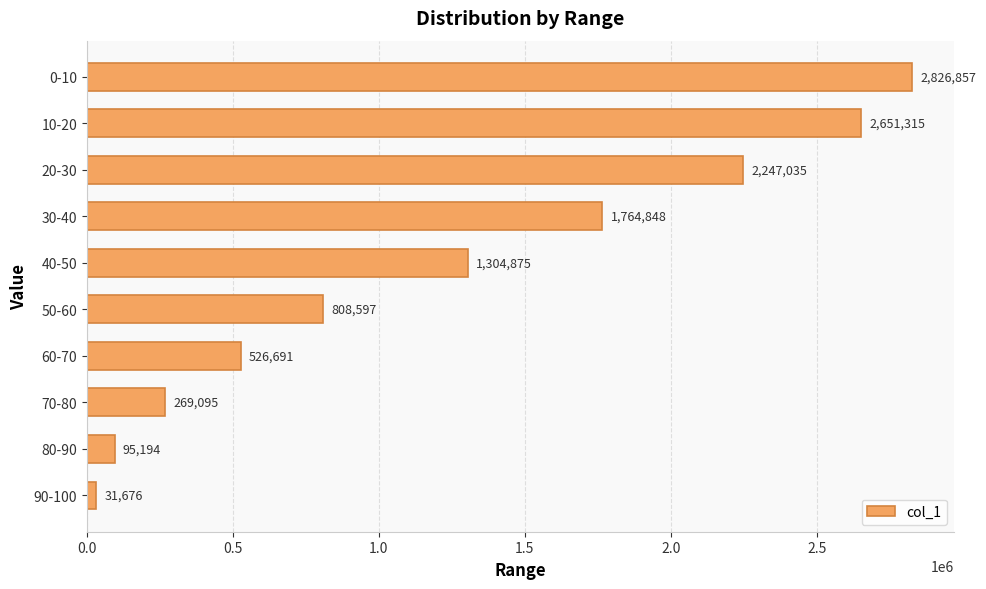

Reading bottom to top, transcribe all the data shown in this chart.

31676	95194	269095	526691	808597	1304875	1764848	2247035	2651315	2826857